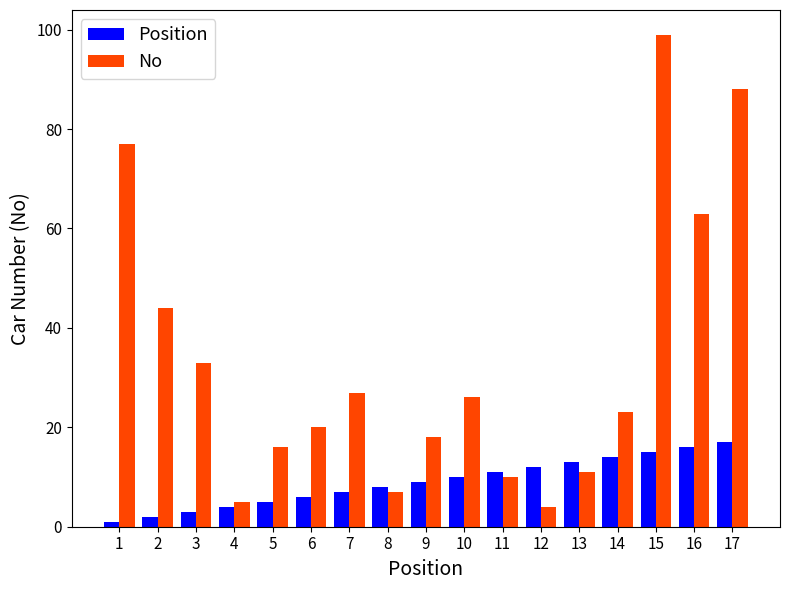

What are all the series names shown in the legend?

Position, No